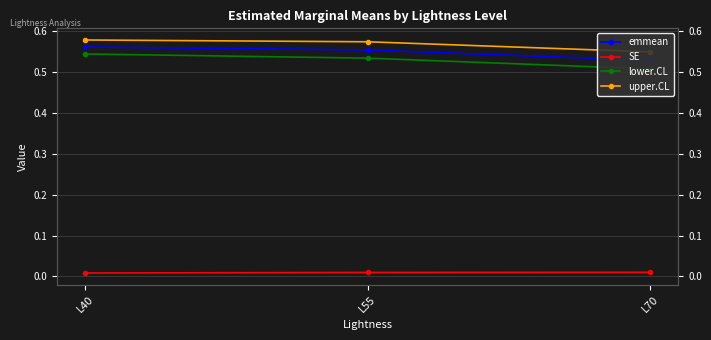

How many data points does each series have?

3